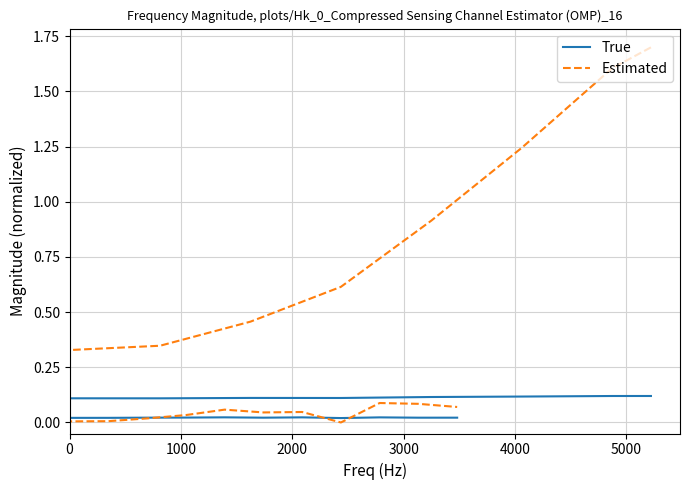

Which series has the largest total across all categories?

Estimated